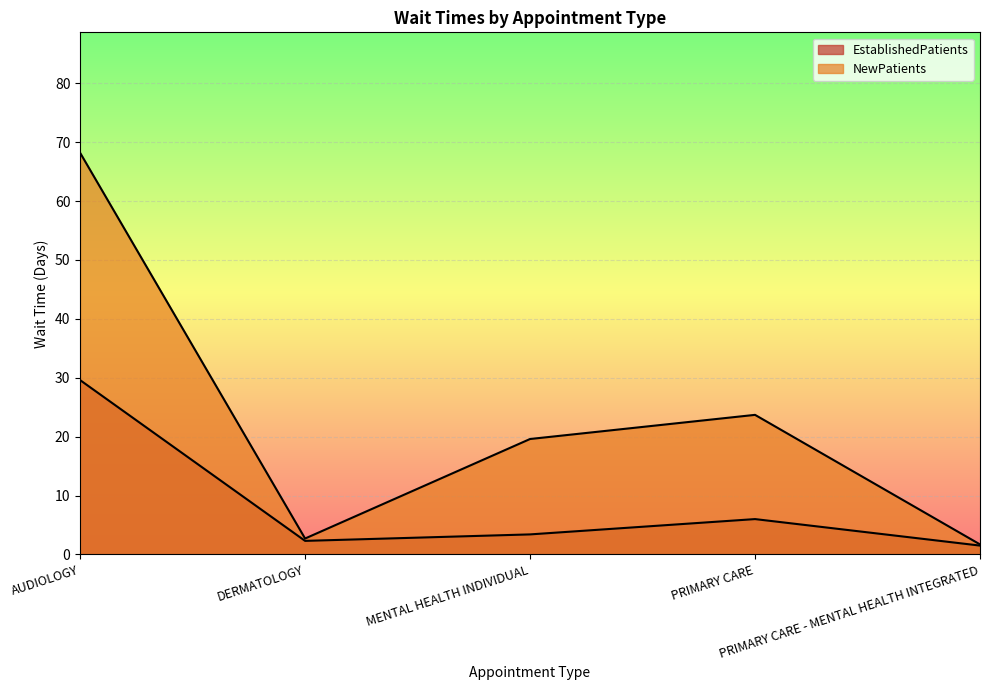

Which series changed the most between DERMATOLOGY and PRIMARY CARE - MENTAL HEALTH INTEGRATED?

NewPatients